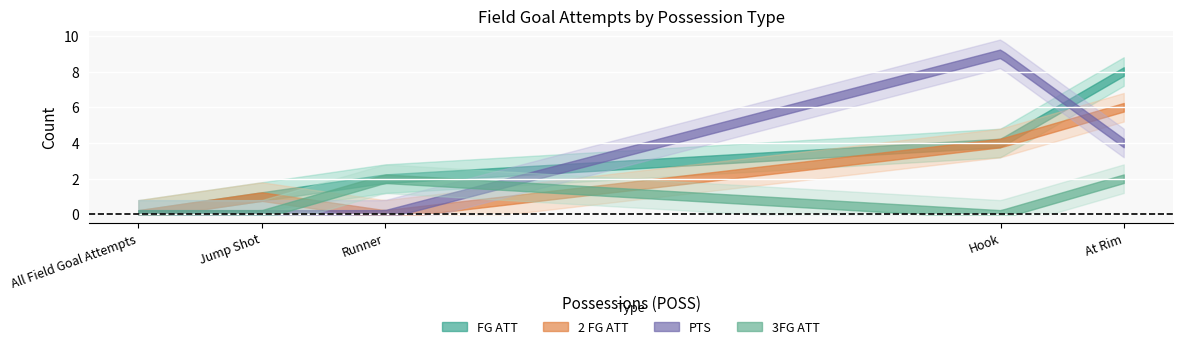

What is the difference between the maximum and minimum values in the PTS series?

9